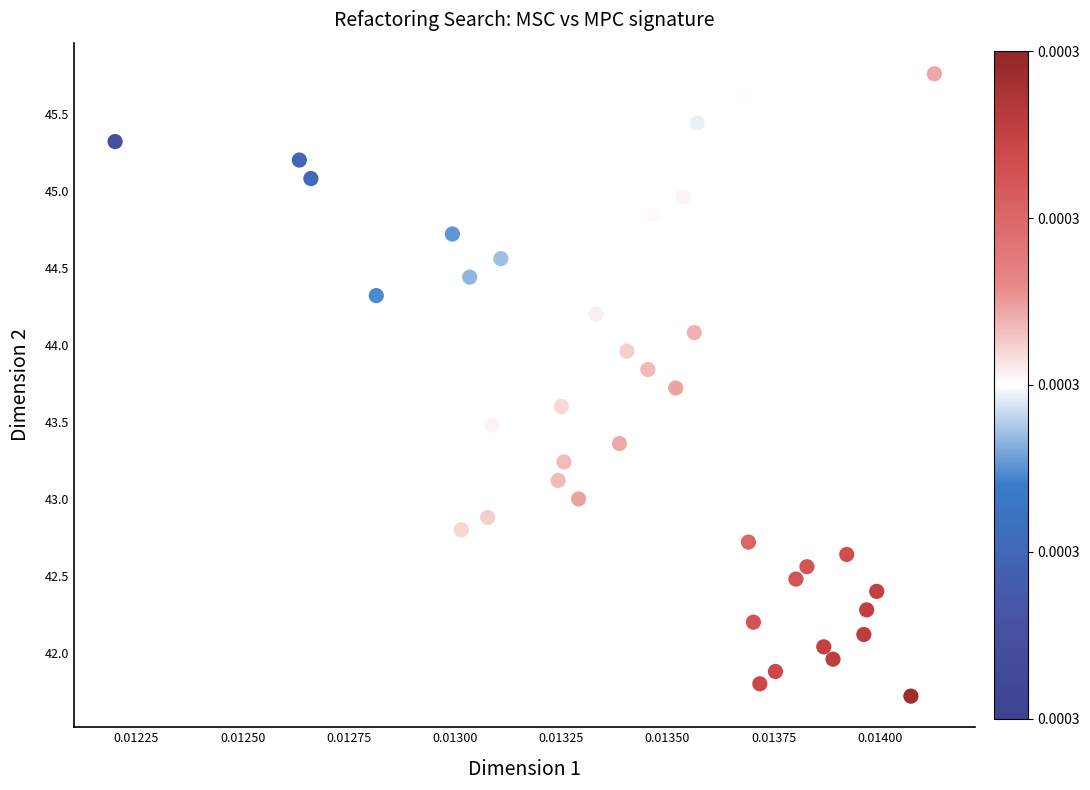

What is the range of Y values (max minus min)?

4.0